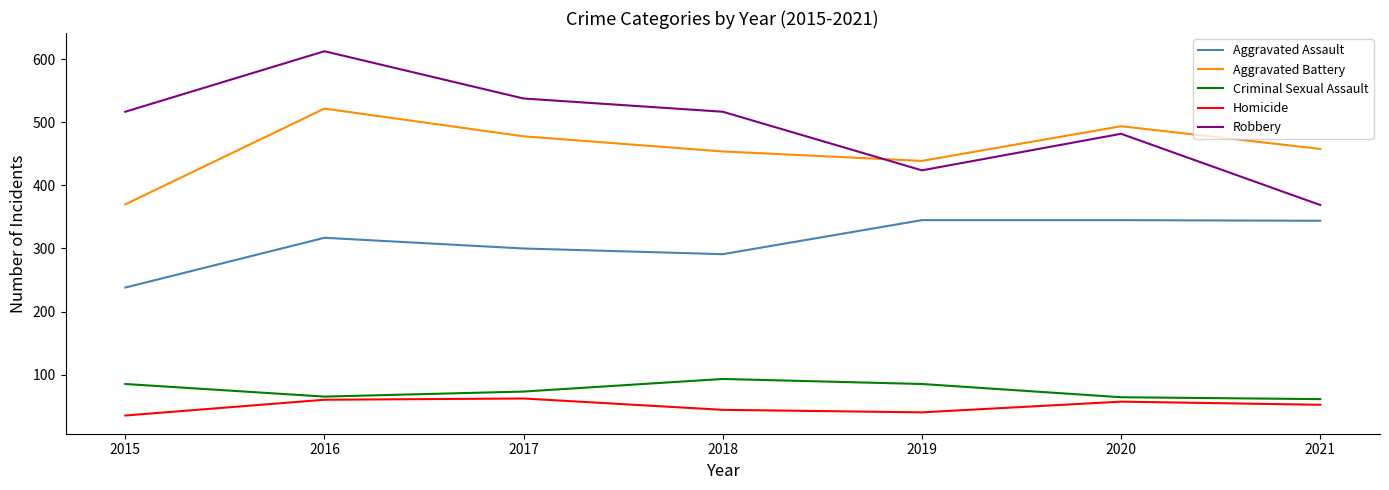

What is the difference between the maximum and minimum values in the Robbery series?

244